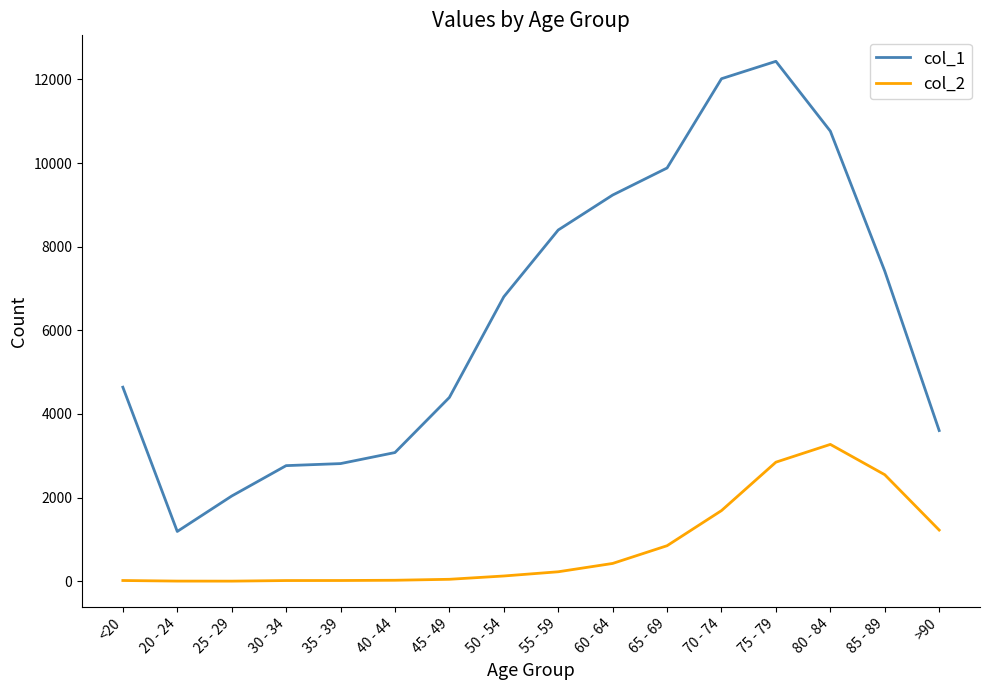

Which series has the widest spread of values?

col_1